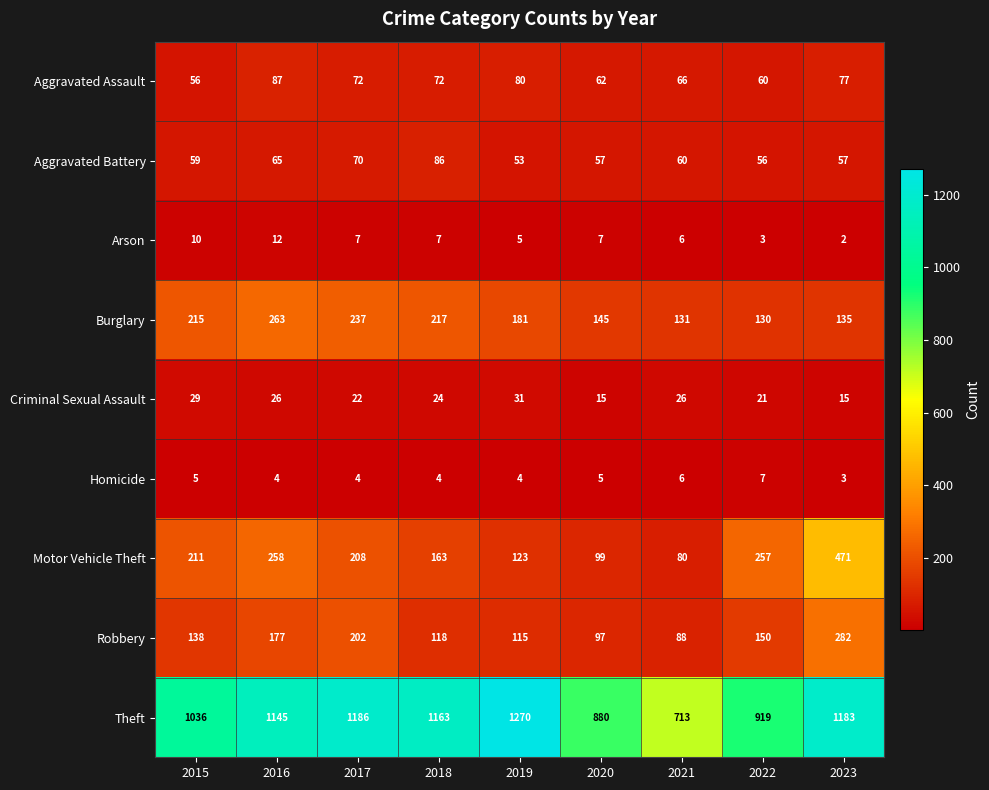

What is the approximate value of Arson at 2019?

5